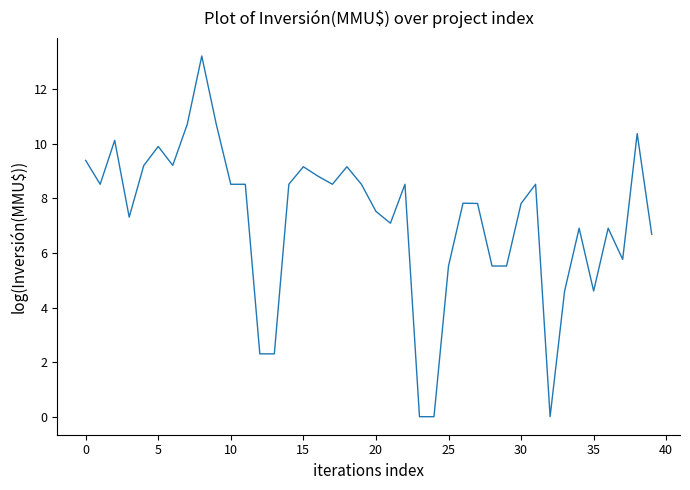

What is the maximum value shown in the chart?

13.2